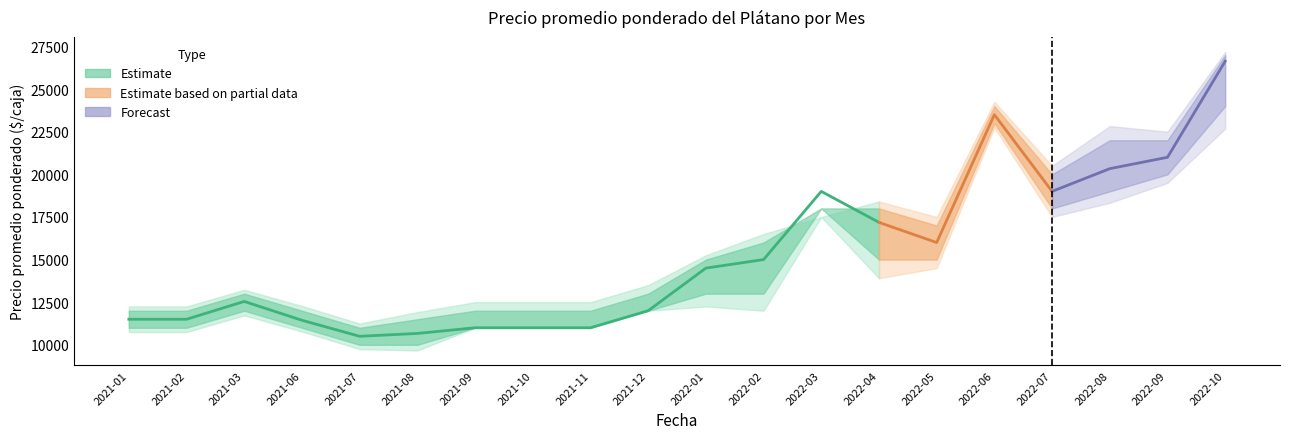

Which label corresponds to the smallest value in the chart?

2021-07